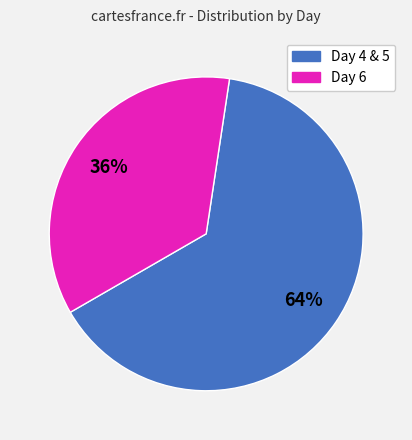

Is the sum of Day 6 and Day 4 & 5 greater than half?

Yes